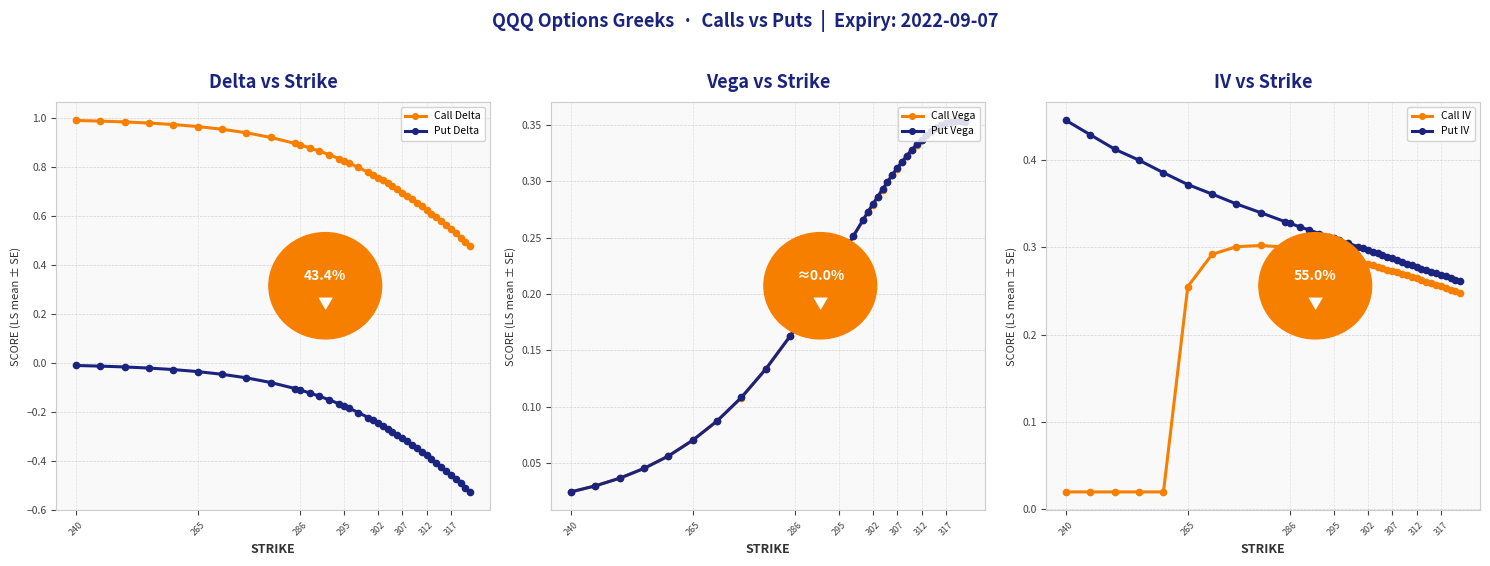

True or false: Call Vega and Put Delta intersect in this chart.

False